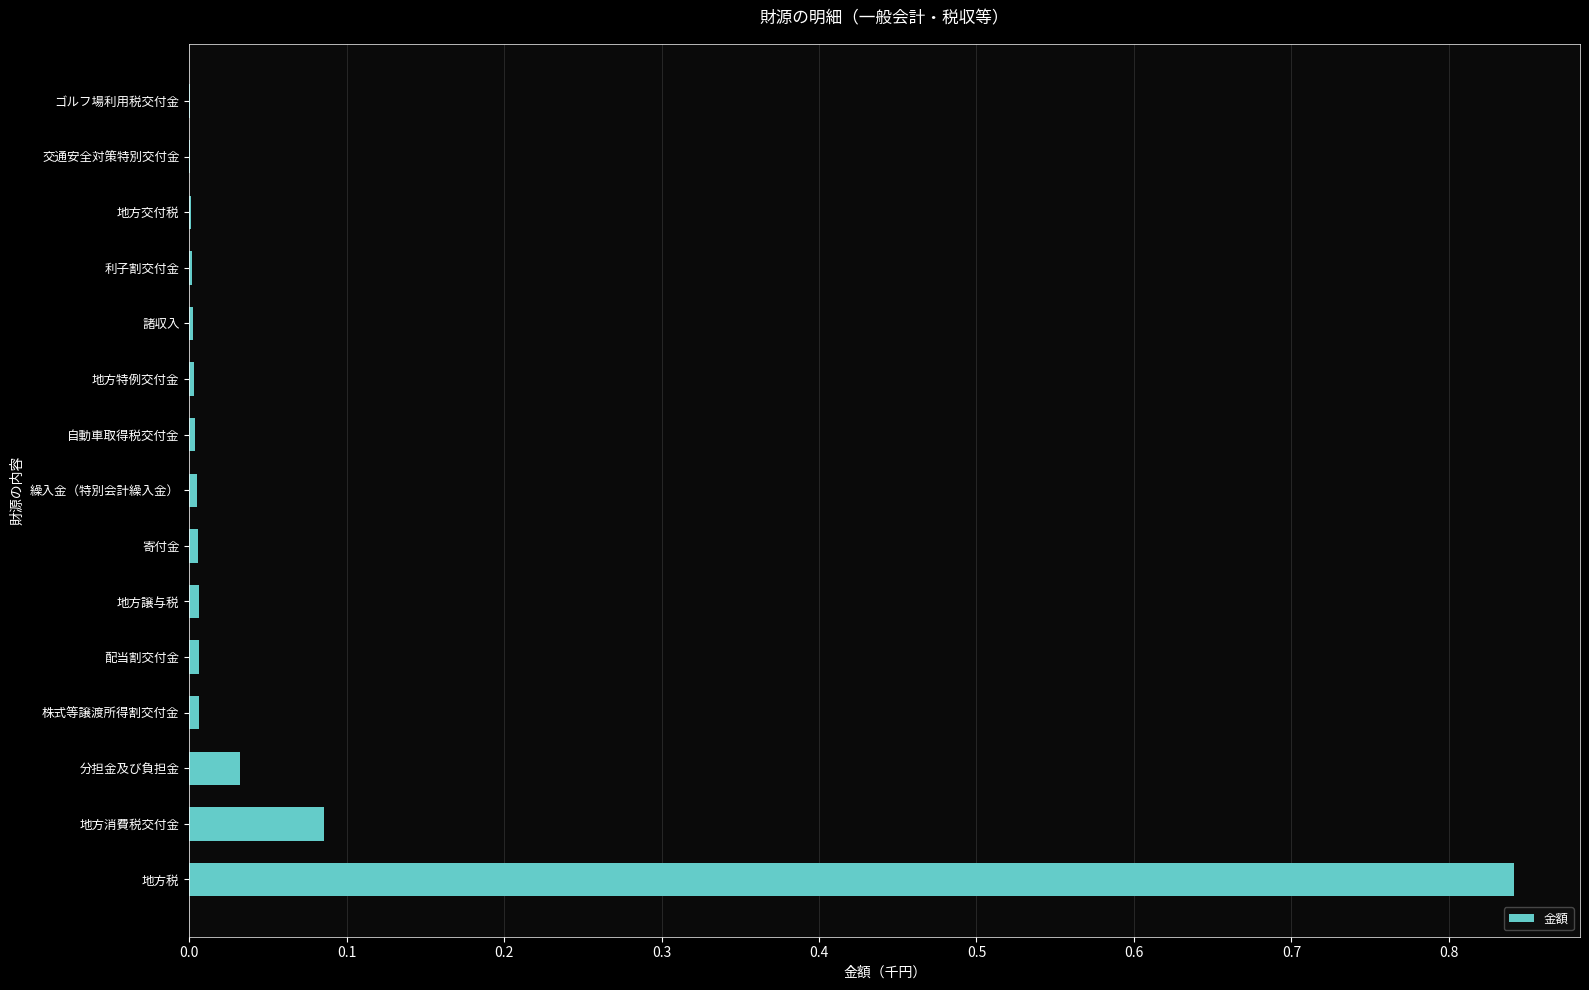

The chart shows a value of 0.0 at 交通安全対策特別交付金. True or false?

True